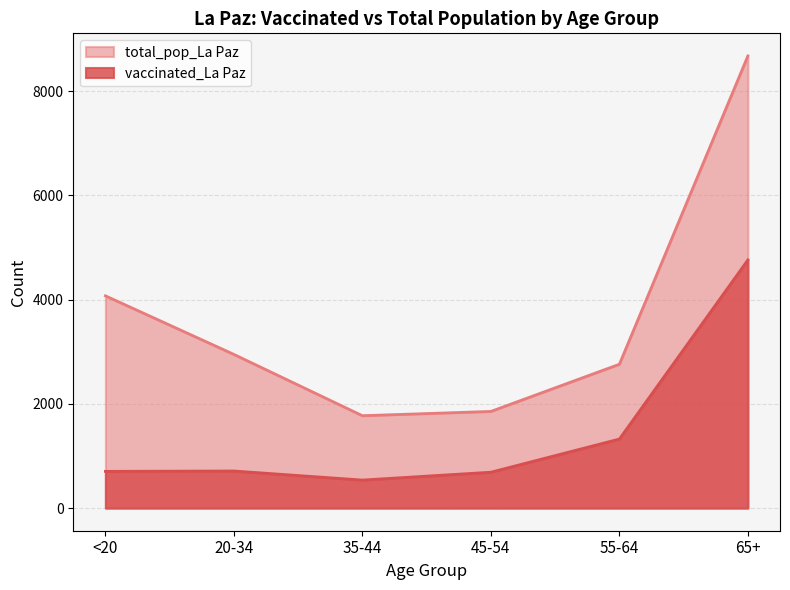

Does the chart have visible grid lines?

Yes